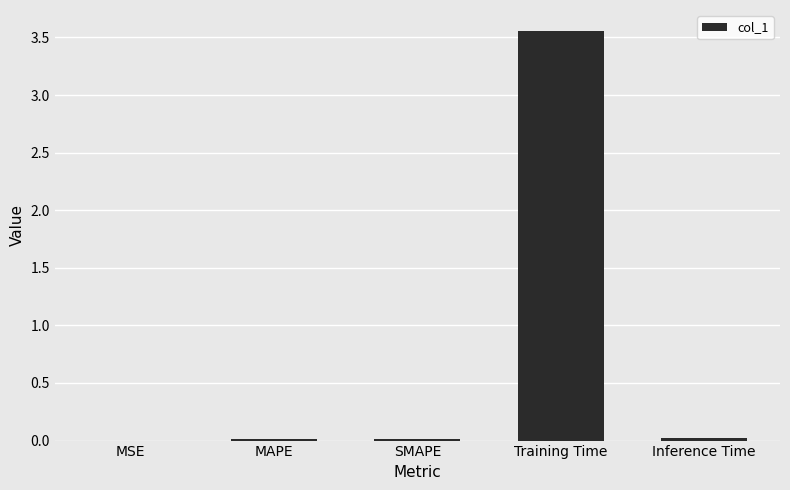

Which label corresponds to the largest value in the chart?

Training Time